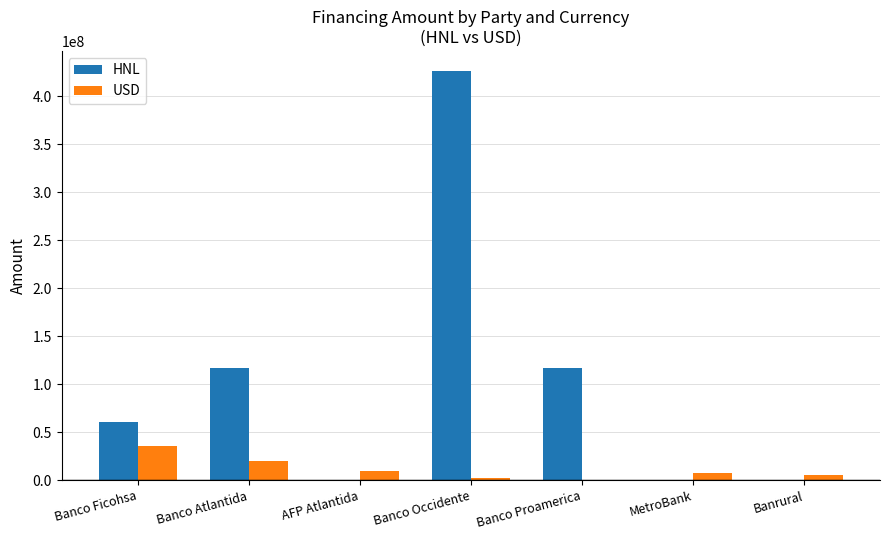

What is the sum of all USD values?

78791225.8